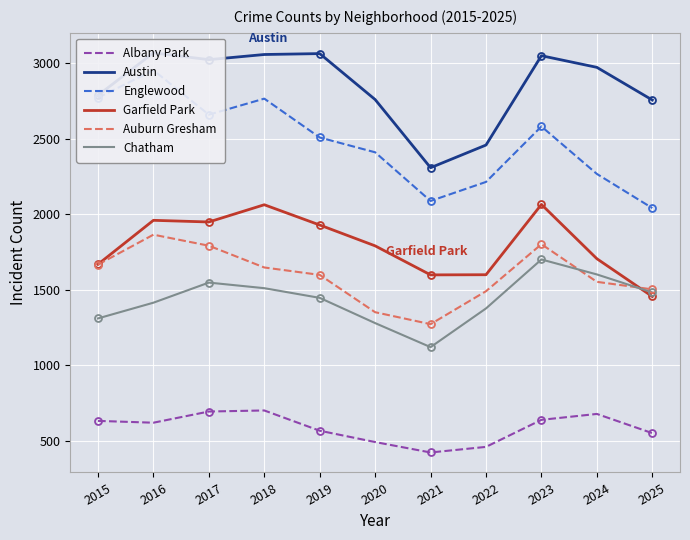

What is the difference between the maximum and minimum values in the Austin series?

760